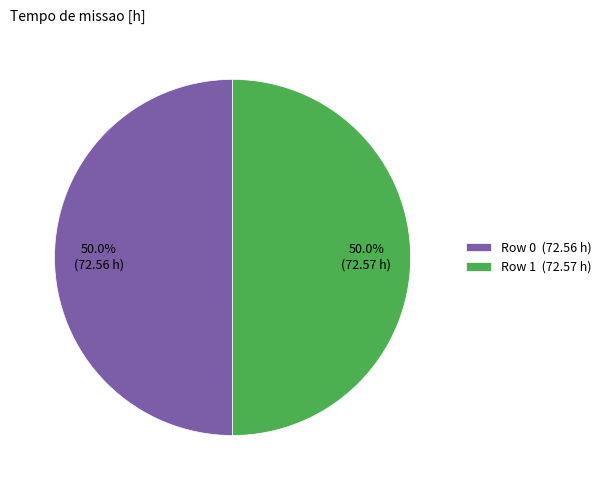

Count the number of slices in the pie.

2